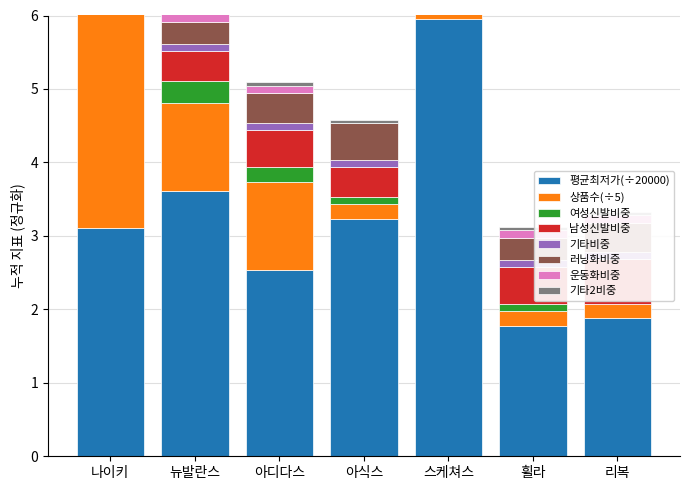

Is it true that 제품수 equals 0.2 at 휠라?

True